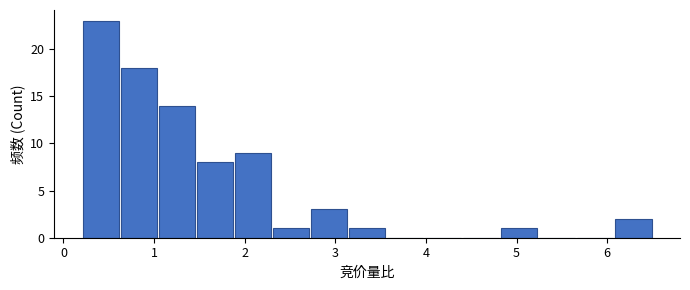

Reading left to right, list every bar in this chart as the range it spans on the x-axis followed by its height. Neither the bar edges nor the heights are printed on the chart, so give them approximately, as read against the axes.

0.20 to 0.62: 23
0.62 to 1.04: 18
1.04 to 1.46: 14
1.46 to 1.88: 8
1.88 to 2.30: 9
2.30 to 2.72: 1
2.72 to 3.14: 3
3.14 to 3.56: 1
3.56 to 3.98: 0
3.98 to 4.40: 0
4.40 to 4.82: 0
4.82 to 5.24: 1
5.24 to 5.66: 0
5.66 to 6.08: 0
6.08 to 6.50: 2